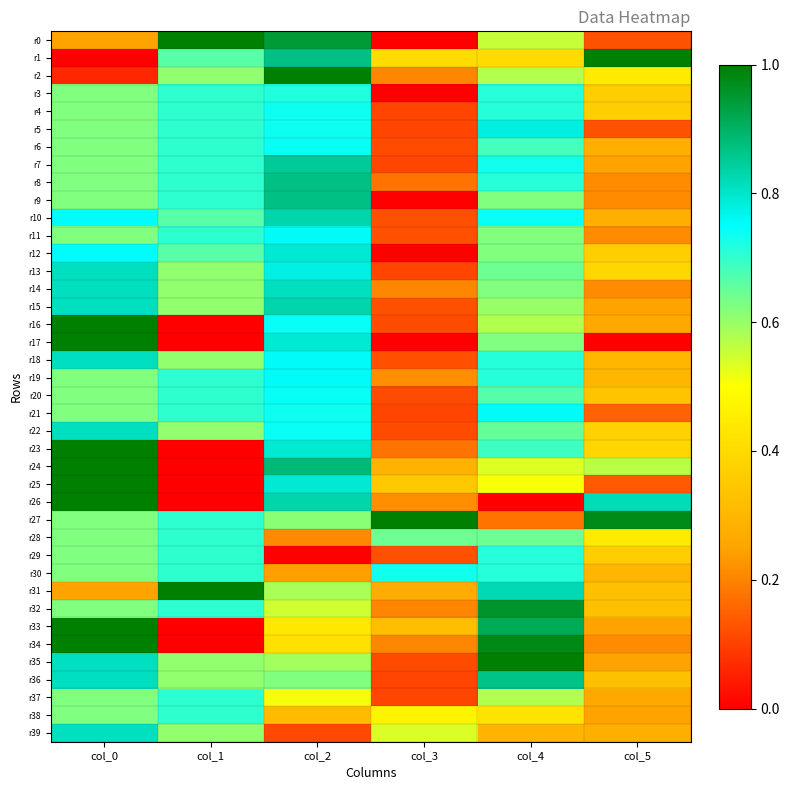

Between col_1 and col_2, which series saw the biggest shift?

r24